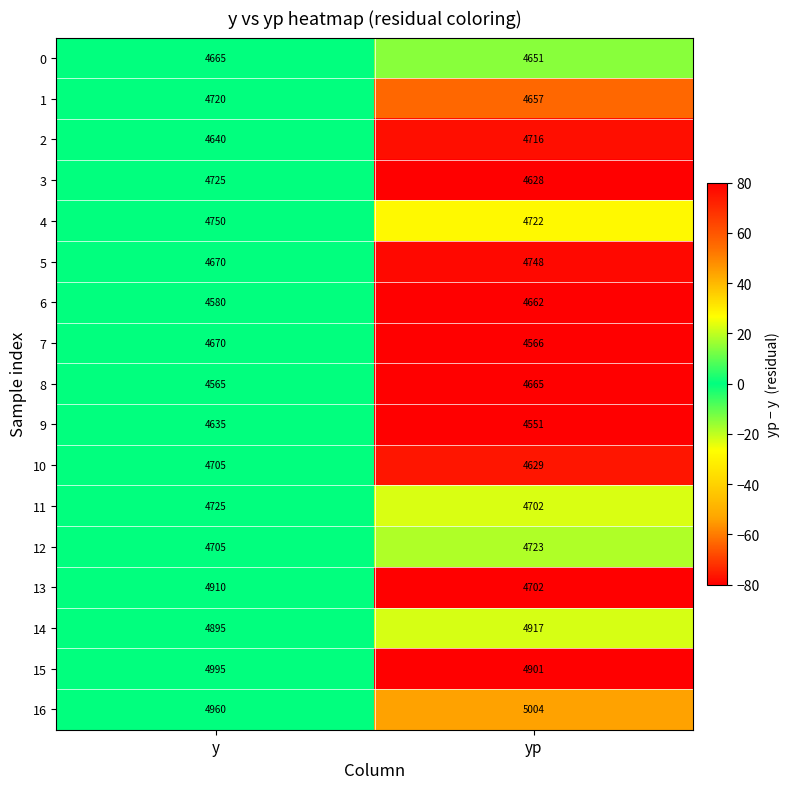

How many values in the 10 series are below 4705?

1